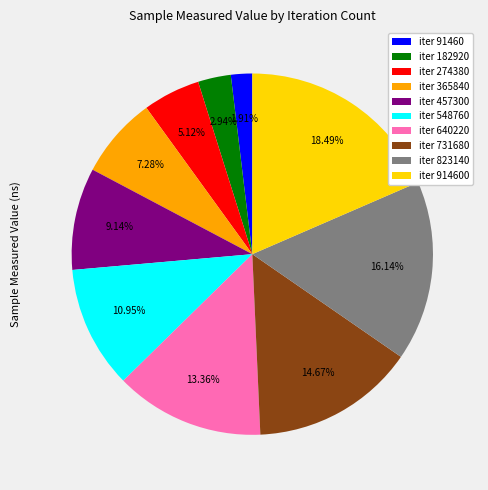

Rank the categories by value from lowest to highest.

iter 91460, iter 182920, iter 274380, iter 365840, iter 457300, iter 548760, iter 640220, iter 731680, iter 823140, iter 914600